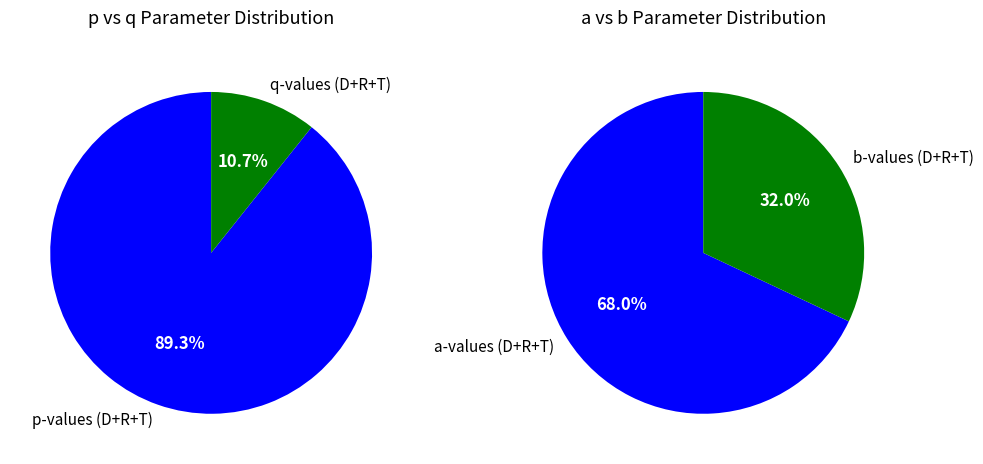

Is it true that bD is 1% of the pie?

False